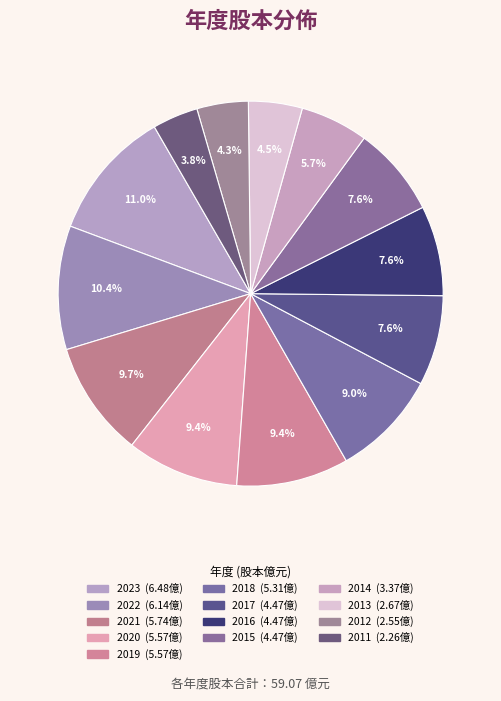

Is it true that 2021 is 4% of the pie?

False